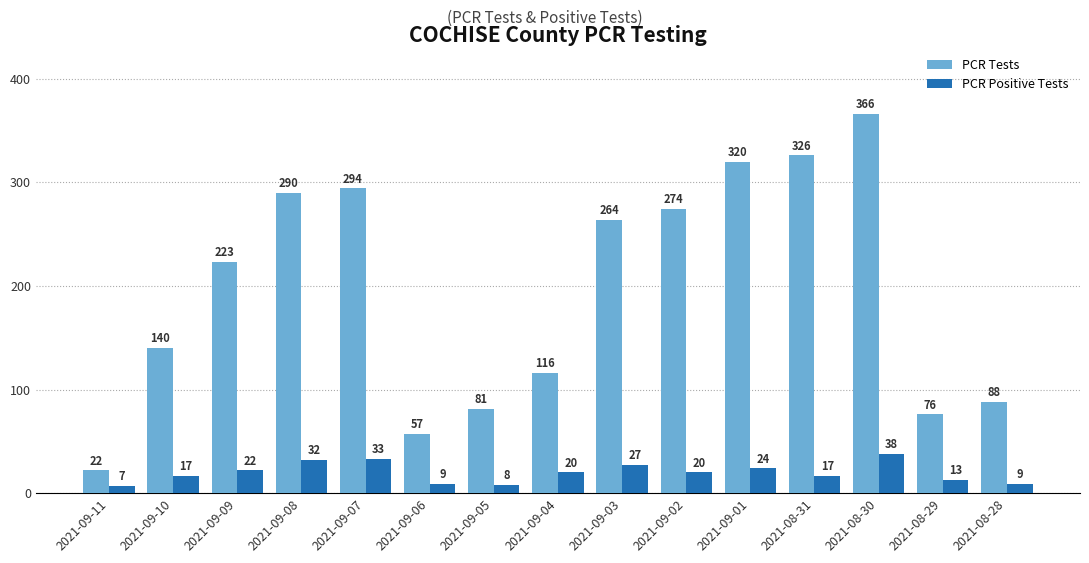

Between 2021-09-05 and 2021-09-01, which series saw the biggest shift?

PCR Tests